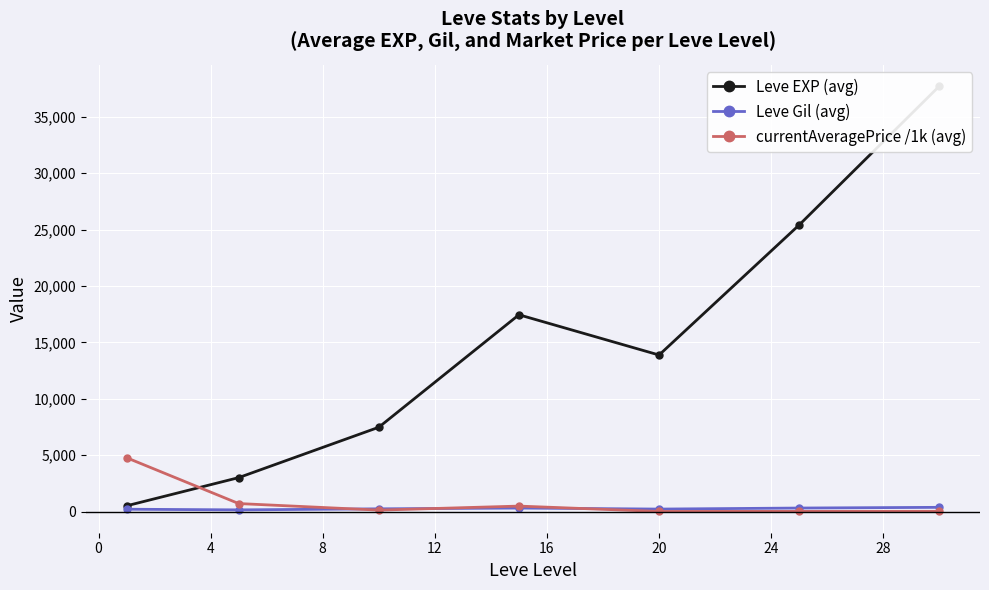

How many values in the Leve Gil (avg) series exceed 242?

4